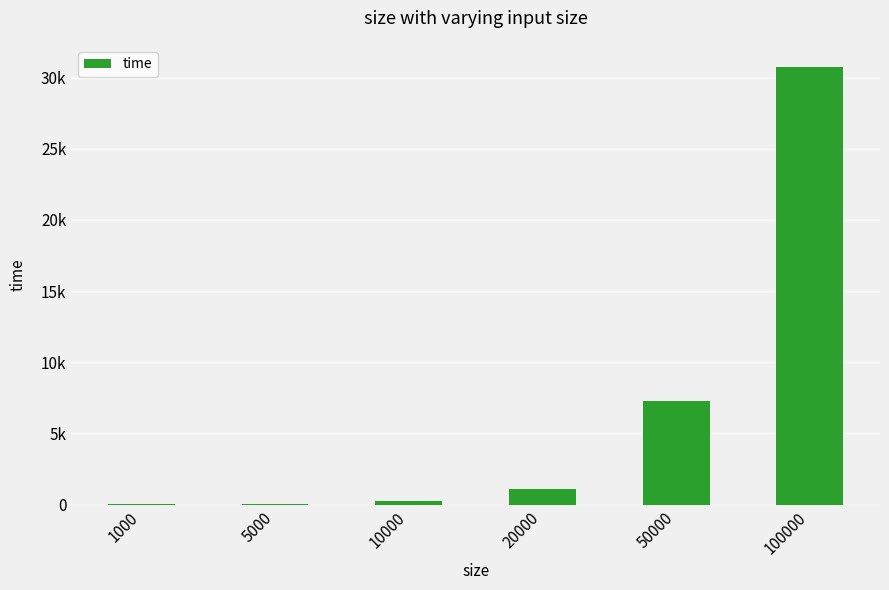

What is the value of the 6th bar from the left?

30767